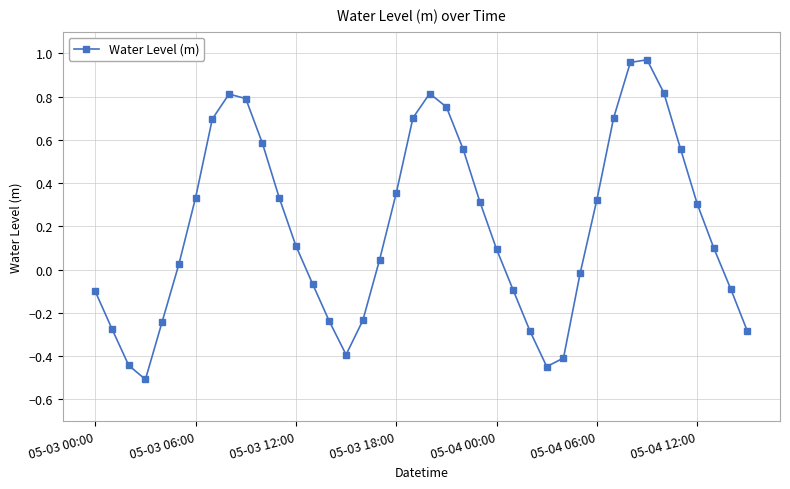

What is the difference between the second highest and minimum values?

1.5